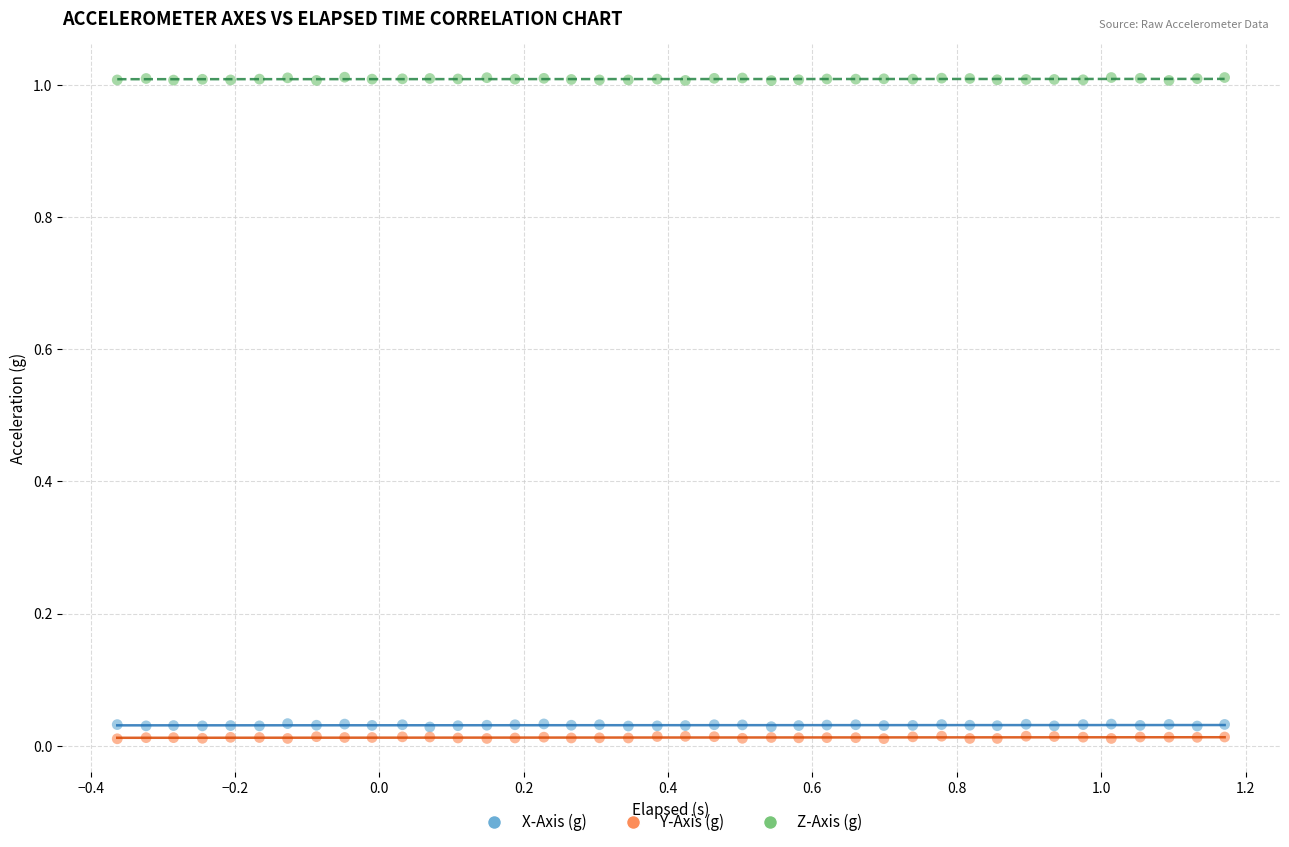

Across all data points, what is the range of X values (max minus min)?

1.5